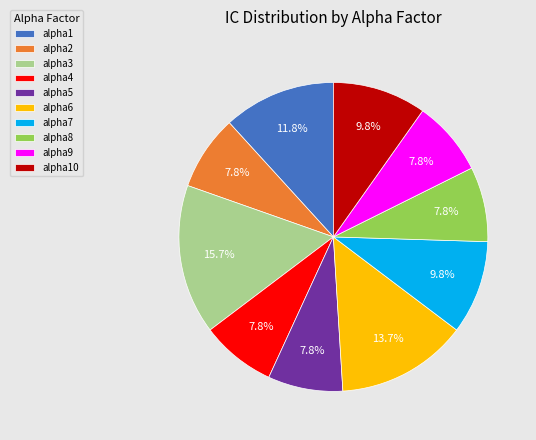

Between alpha10 and alpha4, which is larger?

alpha10